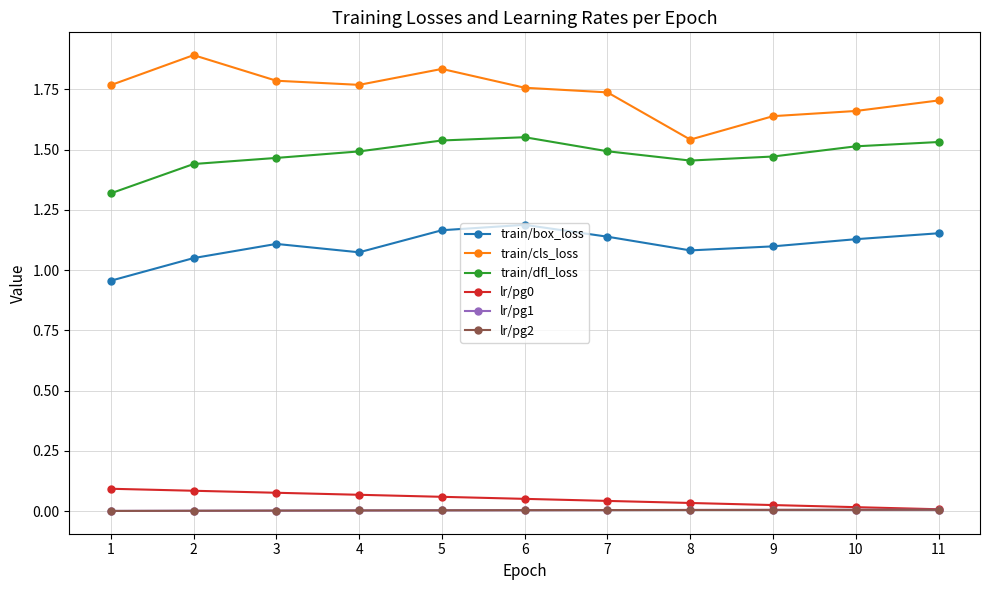

The lr/pg1 series shows 0.0 at 11. True or false?

False